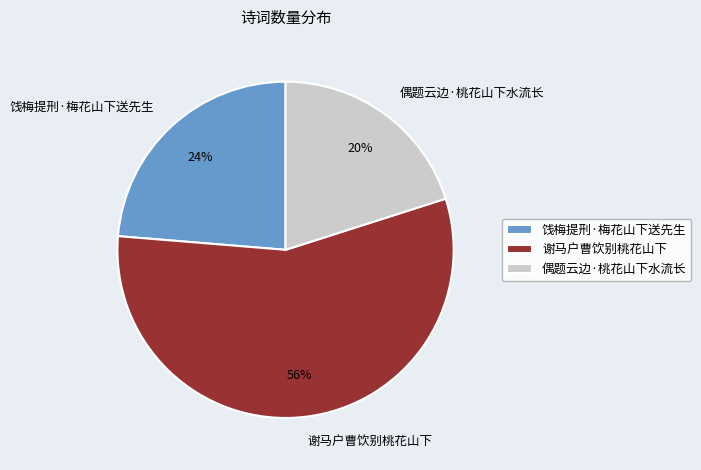

To the nearest percent, what is the combined percentage of 偶题云边·桃花山下水流长 and 饯梅提刑·梅花山下送先生?

44%